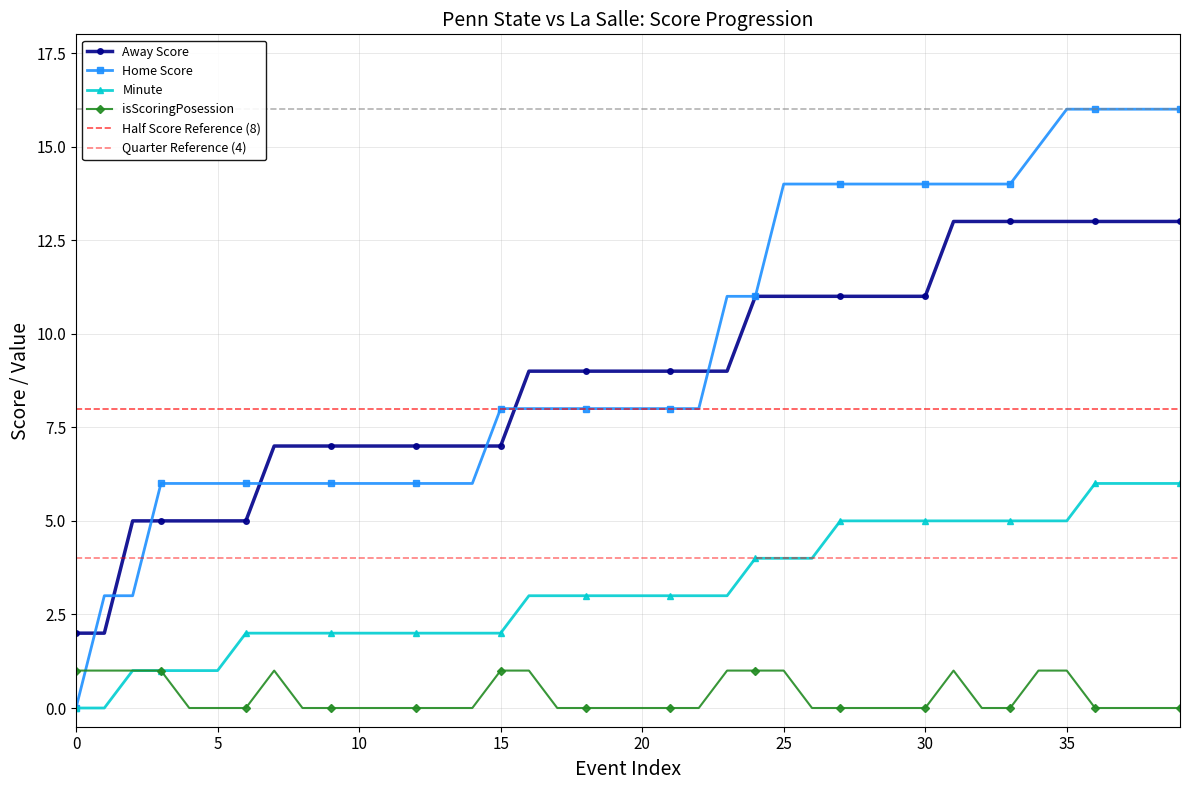

Count the number of data series in this chart.

4